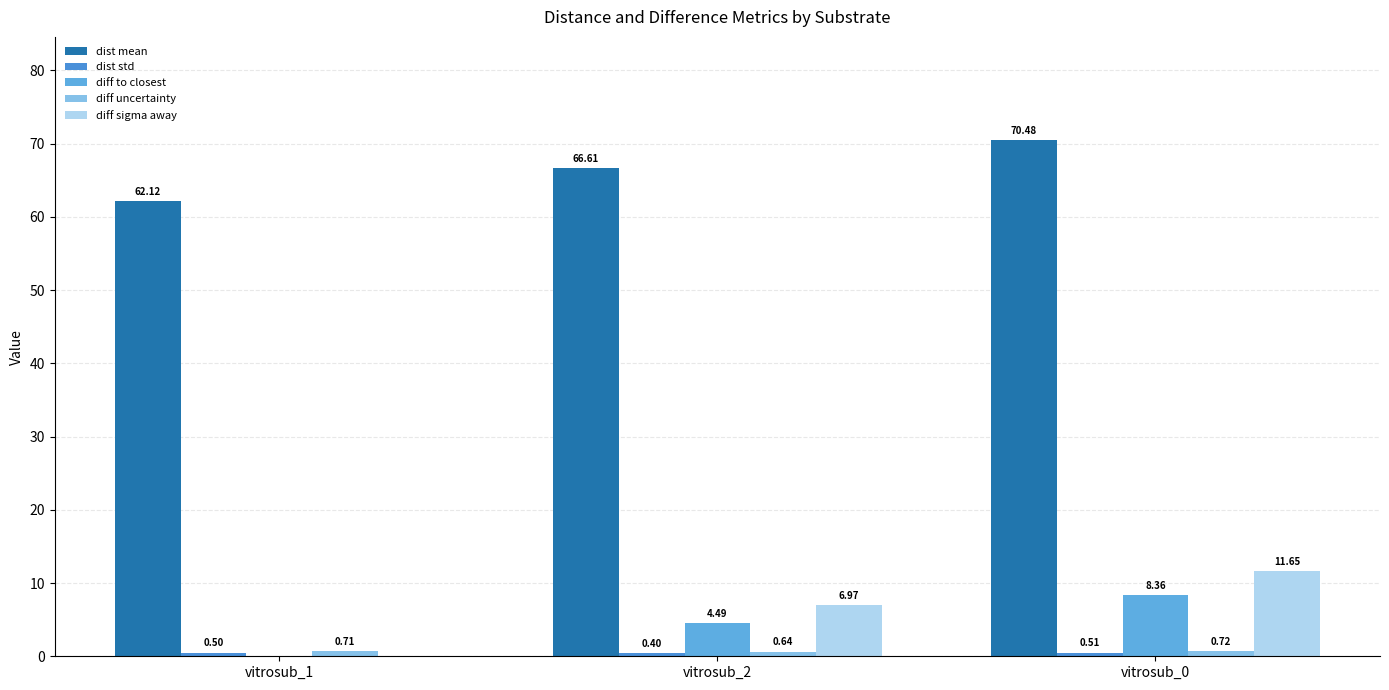

What is the label of the 2nd bar from the left?

vitrosub_2